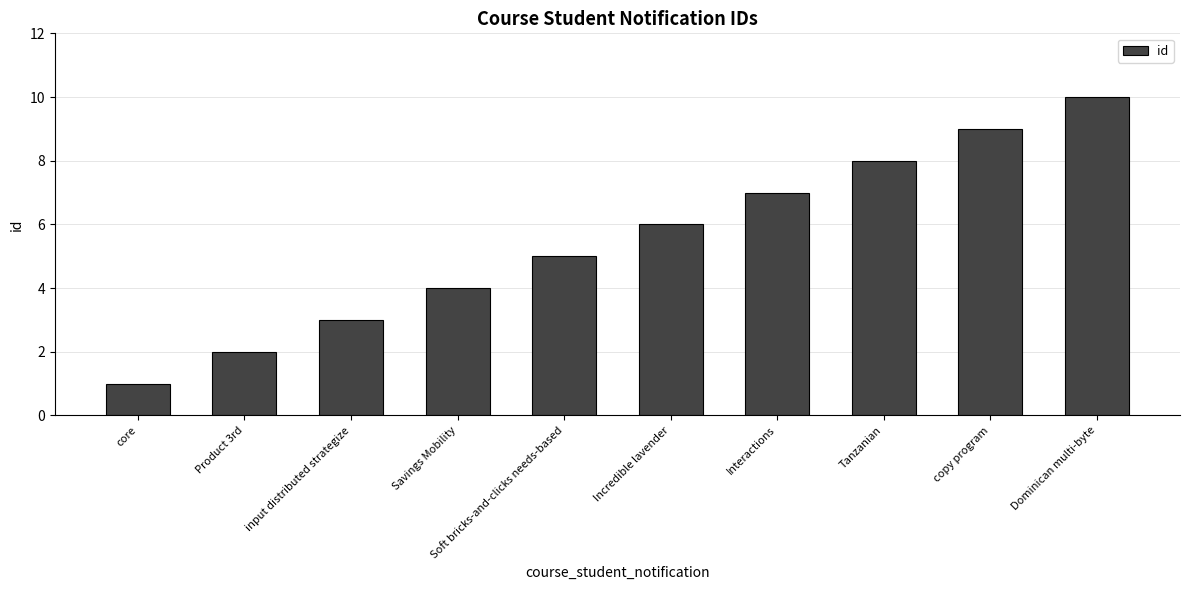

How many bars are there in total?

10